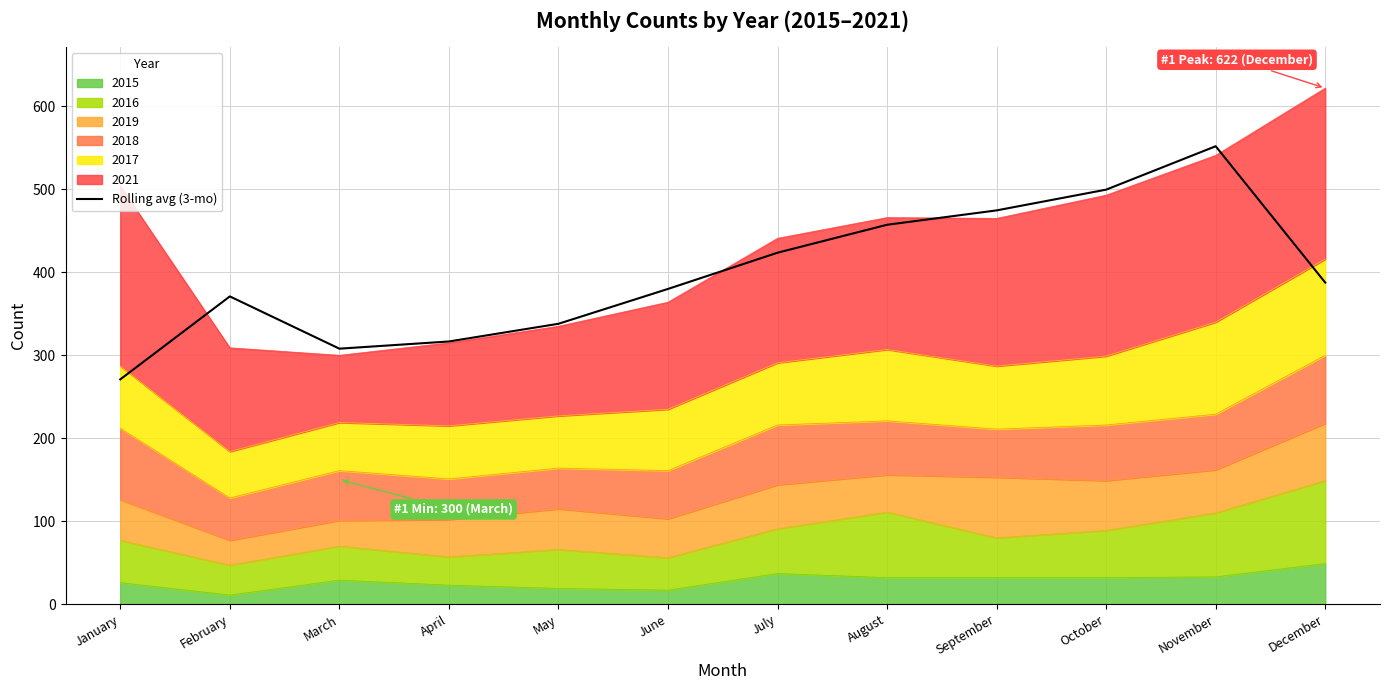

True or false: the data shows 371.0 at February.

True